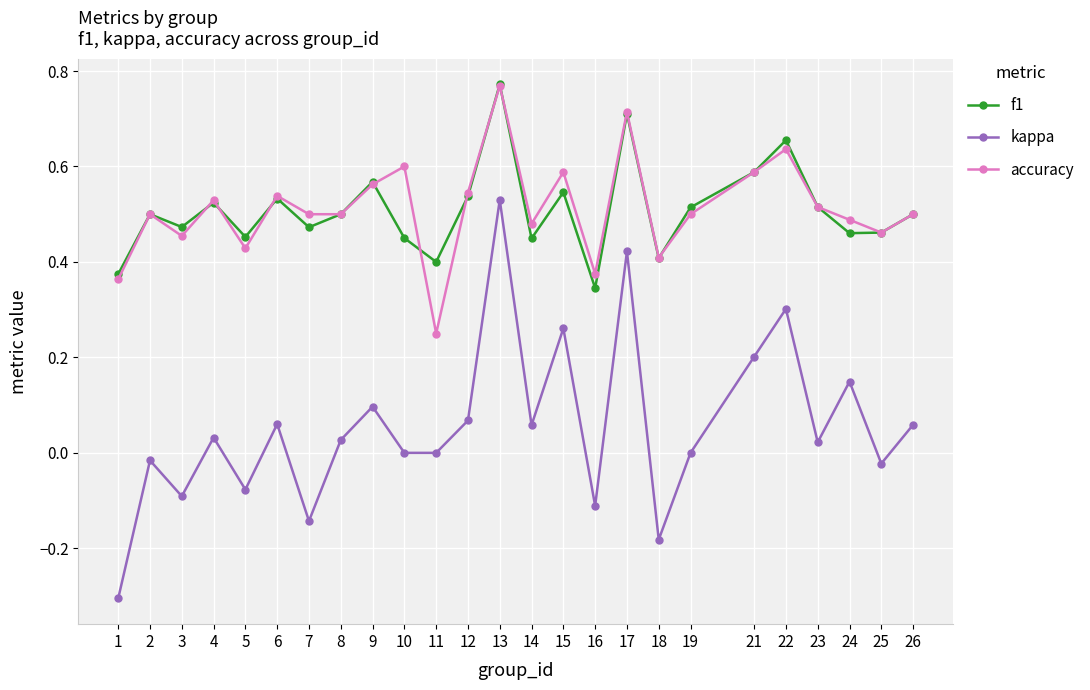

Which category has the highest value in the kappa series?

13